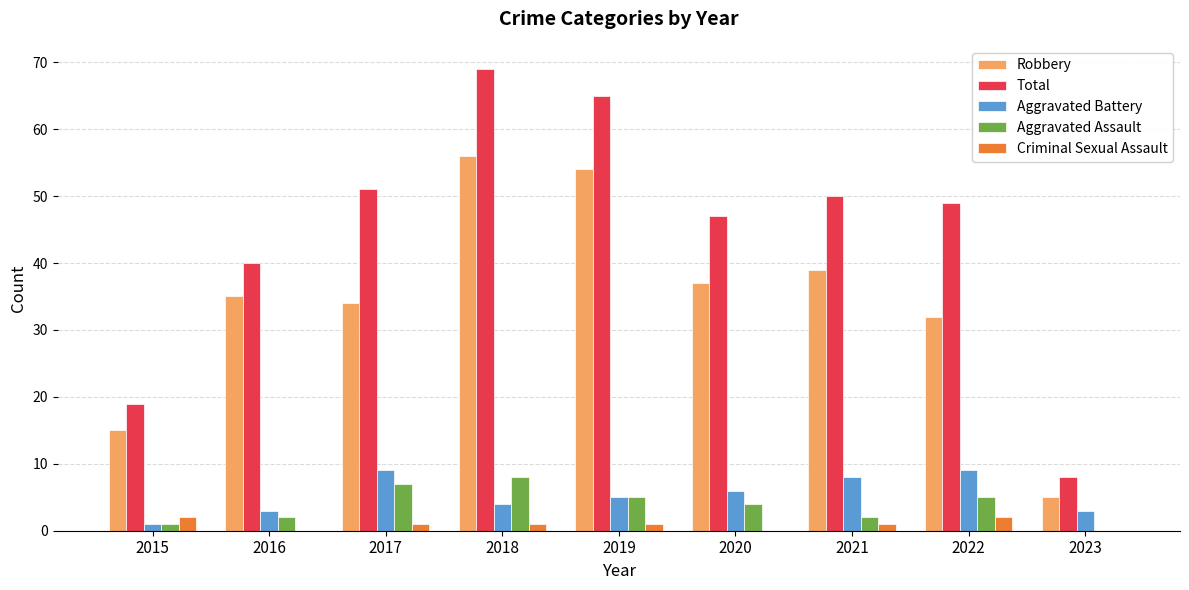

What are all the series names shown in the legend?

Robbery, Total, Aggravated Battery, Aggravated Assault, Criminal Sexual Assault